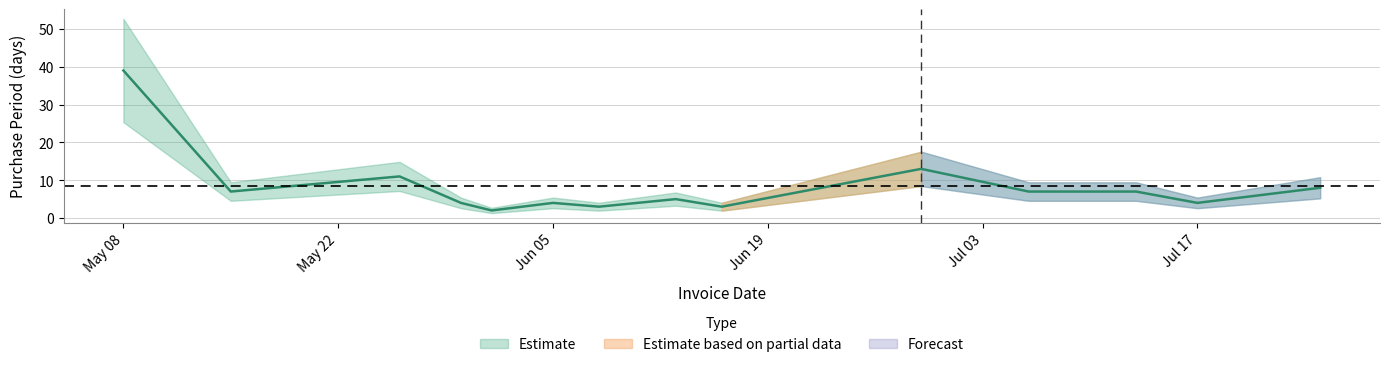

What is the label of the 12th point from the left?

2017-07-13